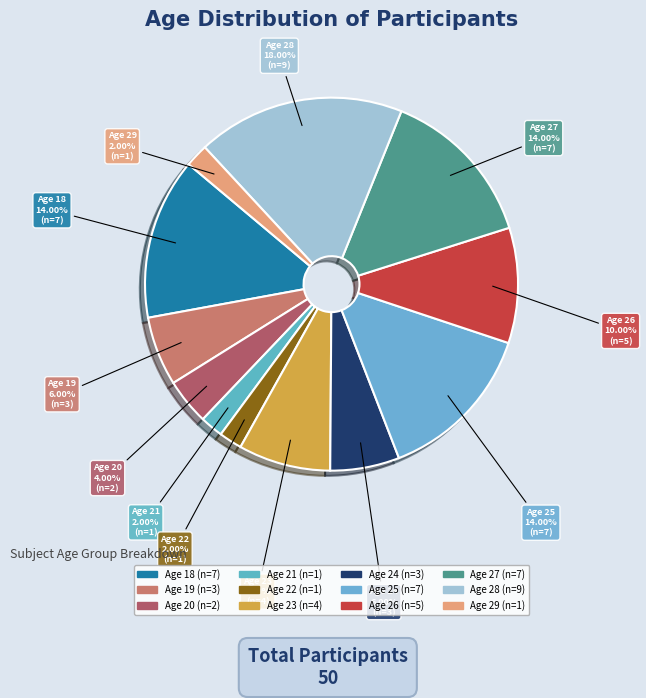

Rank the categories by value from lowest to highest.

21, 22, 29, 20, 19, 24, 23, 26, 18, 25, 27, 28